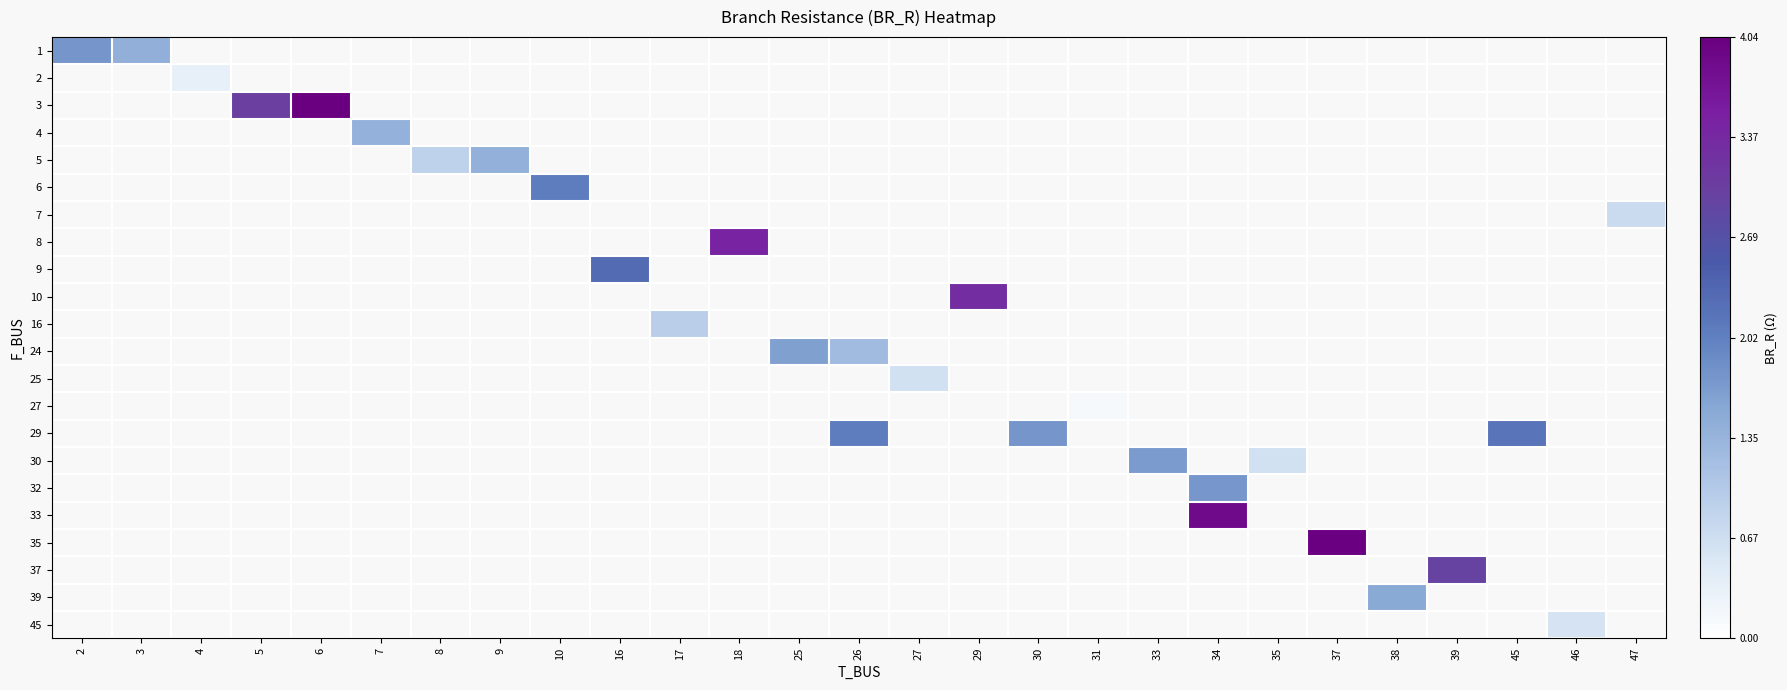

What is the maximum value shown in the chart?

4.0